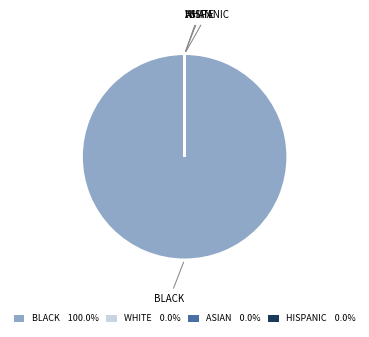

Does any single category account for the majority?

Yes